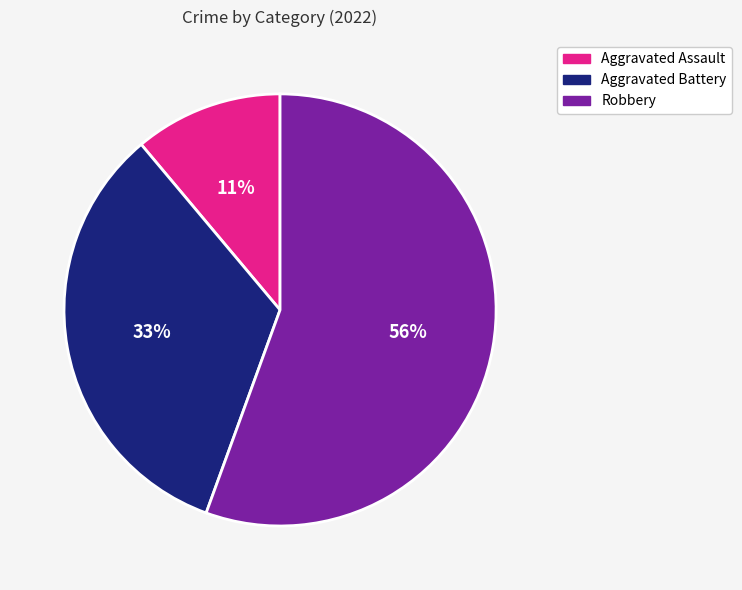

Which slice is the smallest?

Aggravated Assault